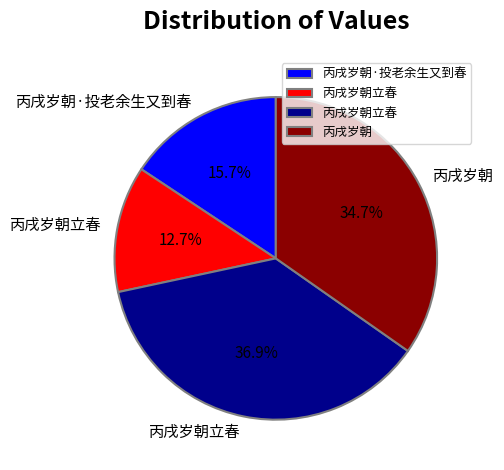

Is there a majority slice in this chart?

No